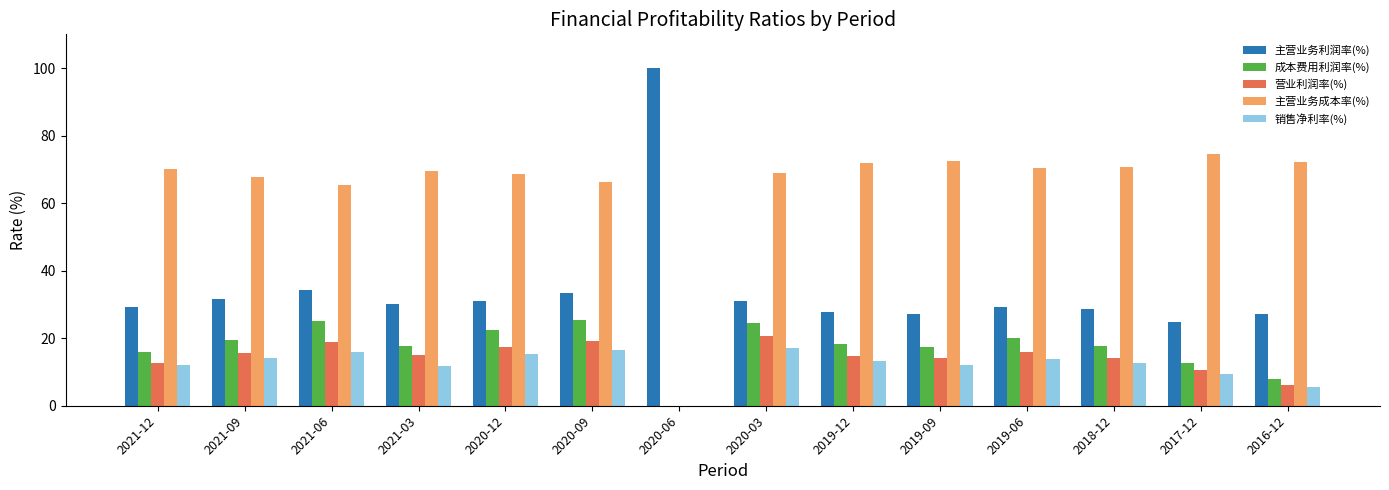

Between 2019-09 and 2016-12, which series saw the biggest shift?

成本费用利润率(%)